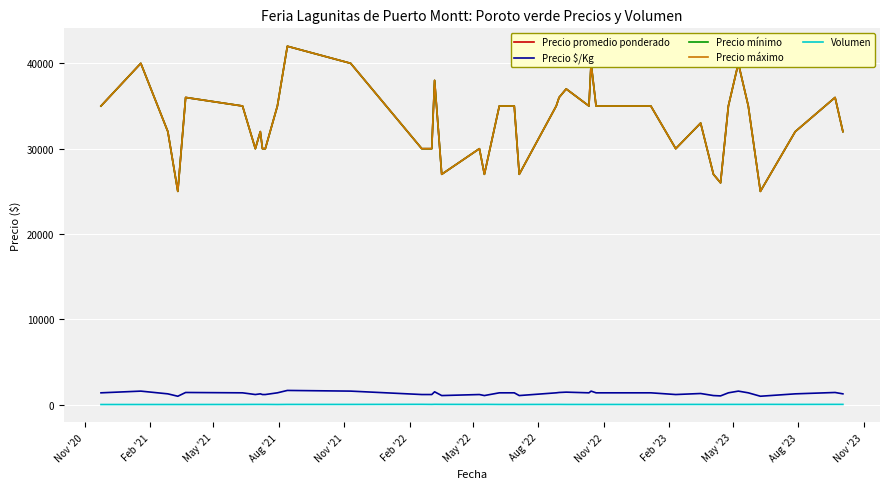

Is this an area chart (filled region under the line)?

No